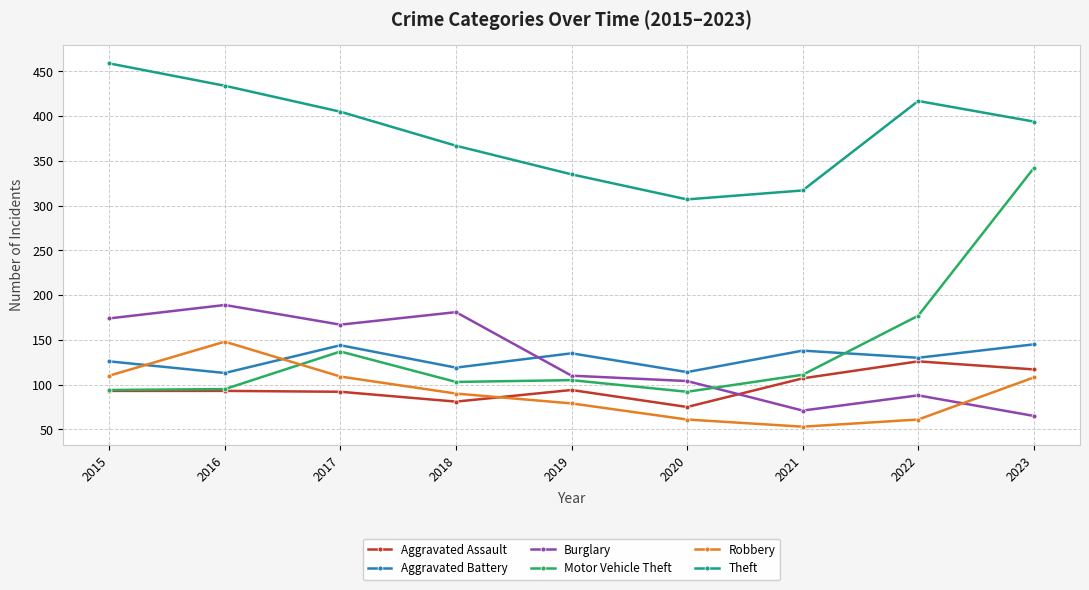

Between which two adjacent categories do Aggravated Battery and Burglary first intersect?

2018 and 2019